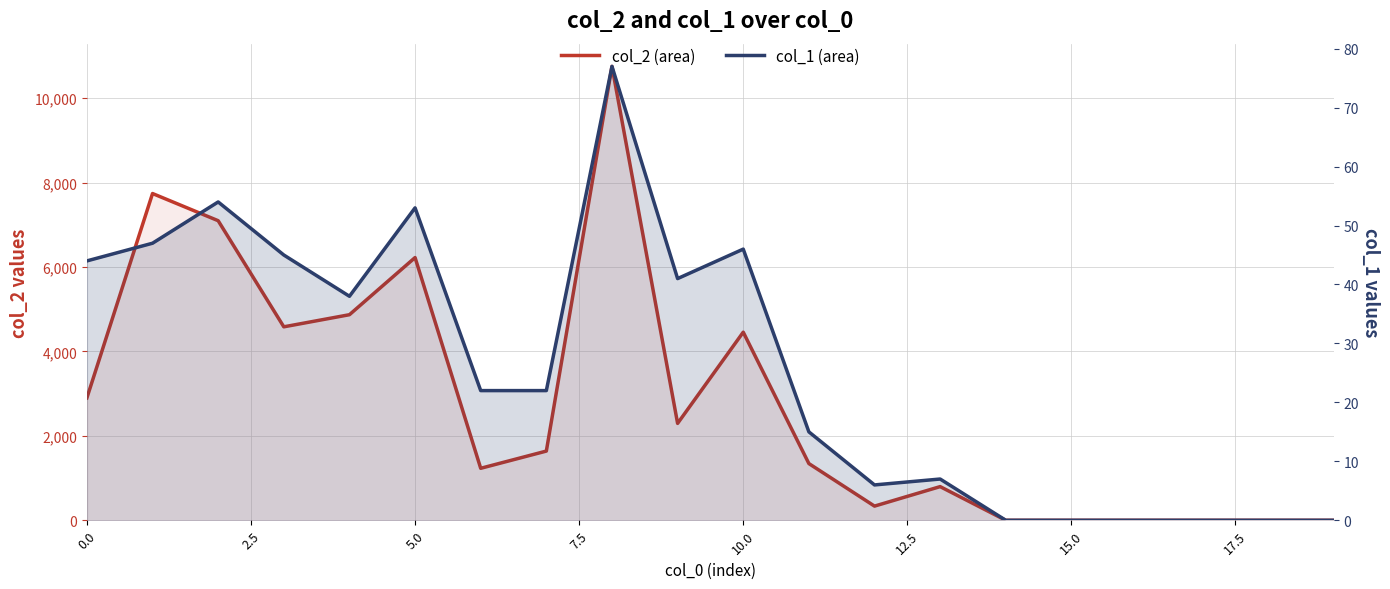

What is the highest value of the col_2 series?

10755